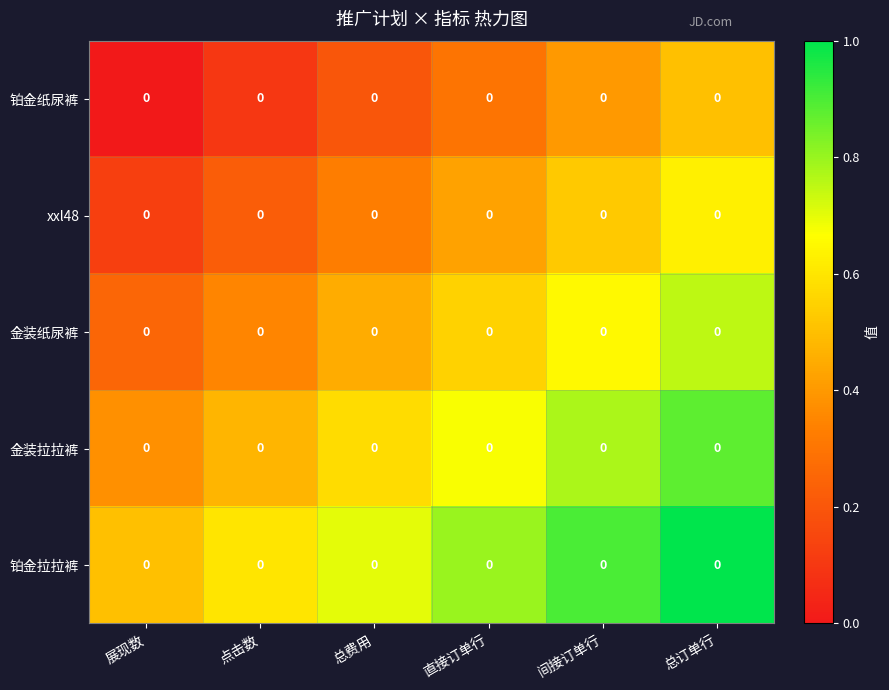

List the series in order of their overall mean, highest first.

铂金拉拉裤, 金装拉拉裤, 金装纸尿裤, xxl48, 铂金纸尿裤